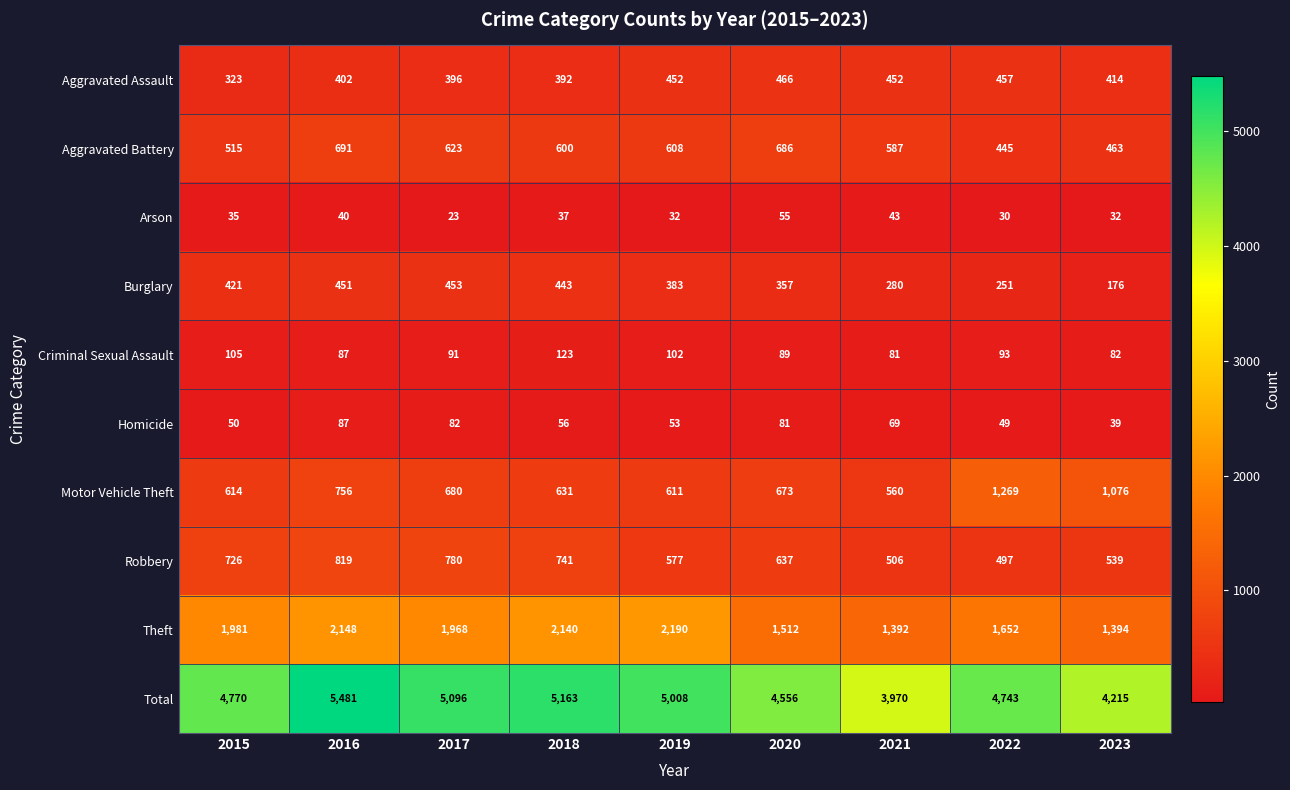

True or false: Motor Vehicle Theft has a value of 1076 at 2023.

True